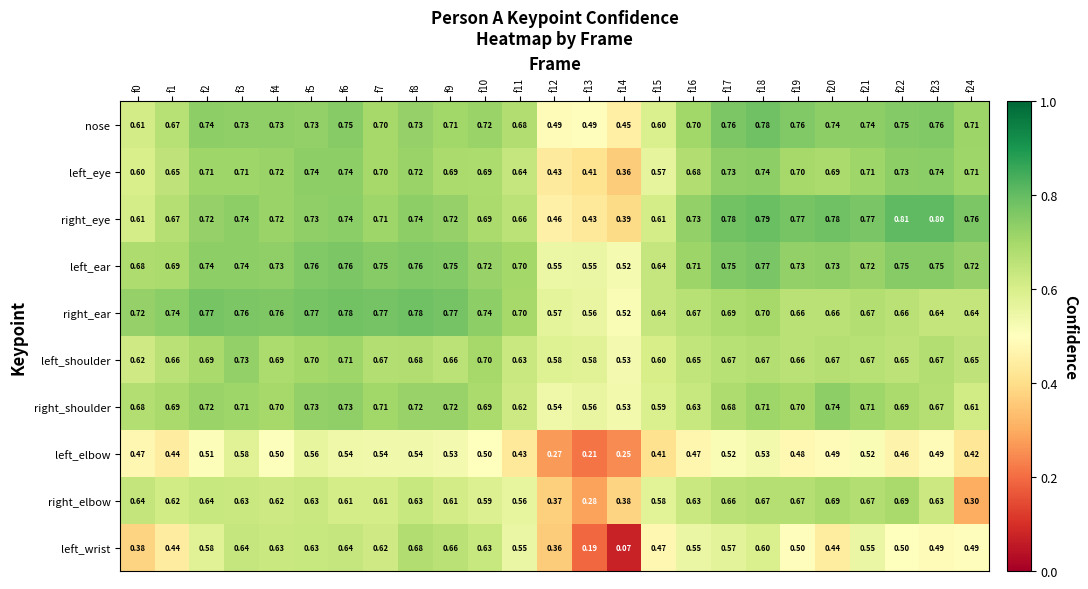

Which series changed the most between f8 and f22?

left_wrist